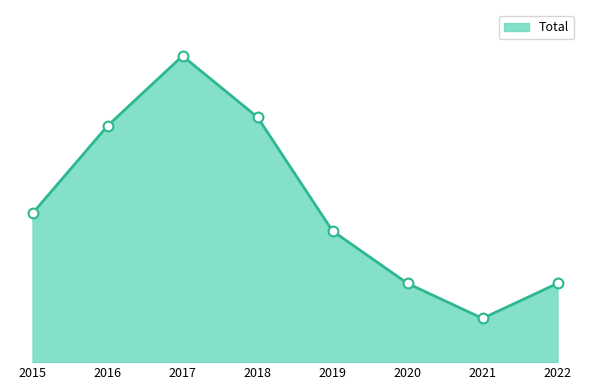

Does the chart have visible grid lines?

No